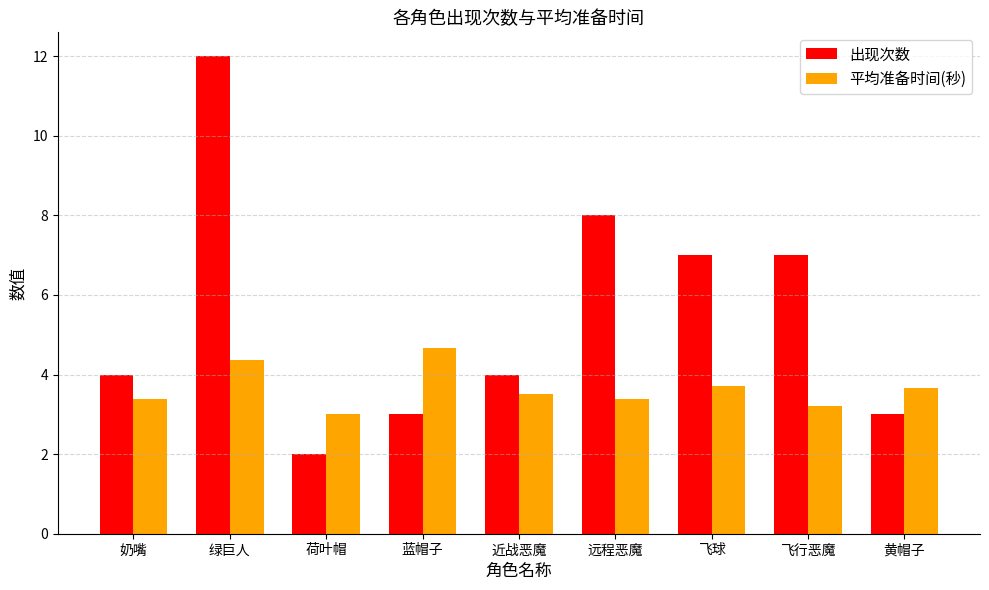

Which series has the largest total across all categories?

出现次数